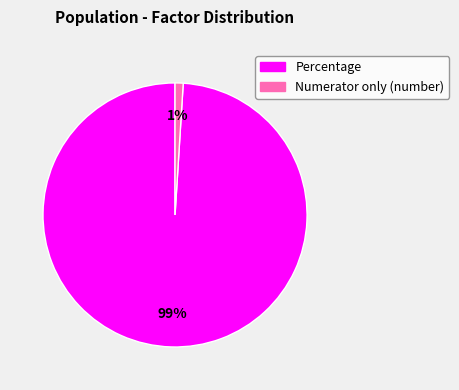

To the nearest percent, what is the difference between the Percentage and Numerator only (number) slice percentages?

98%